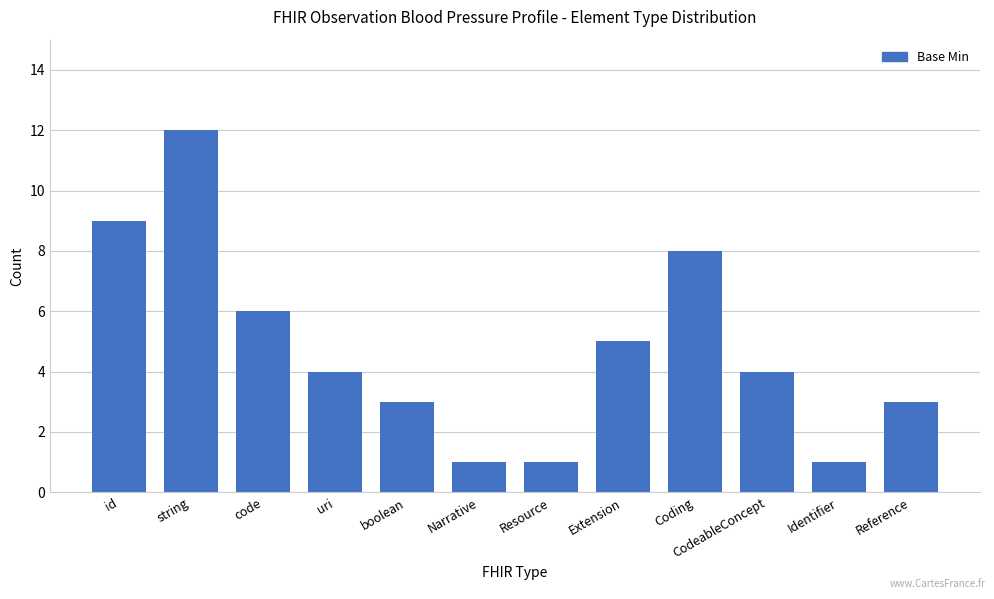

Approximately how many times larger is the value at string compared to Reference?

4.0